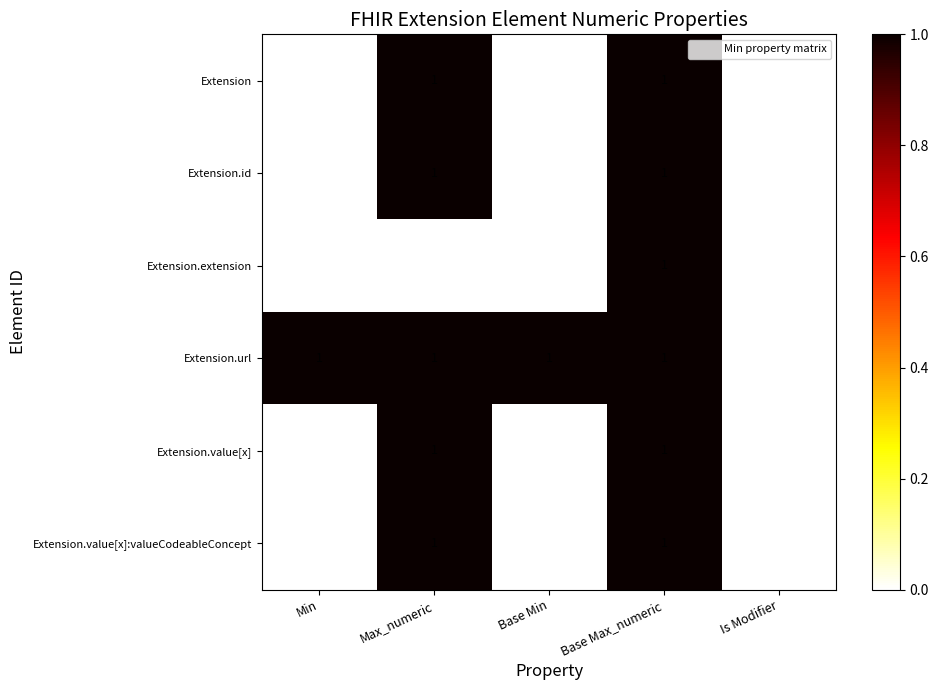

What is the sum of all Extension.url values?

4